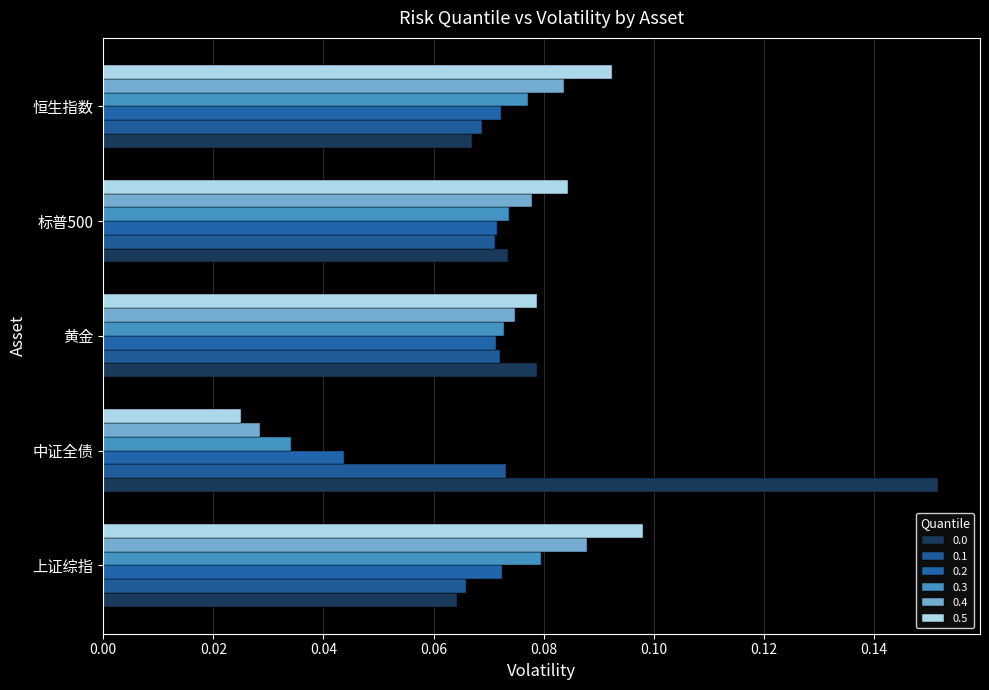

What position from the right is 上证综指?

5